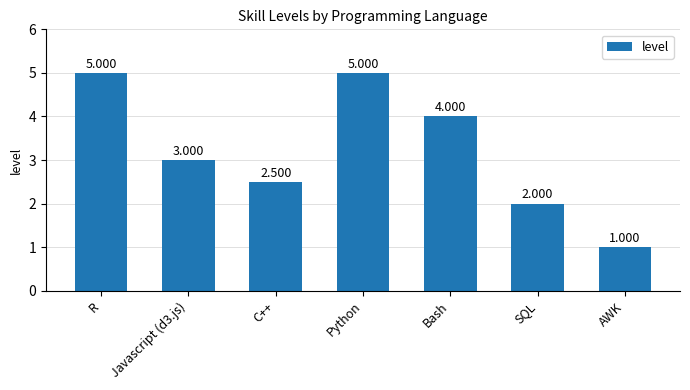

Which category has the lowest value across all series?

AWK